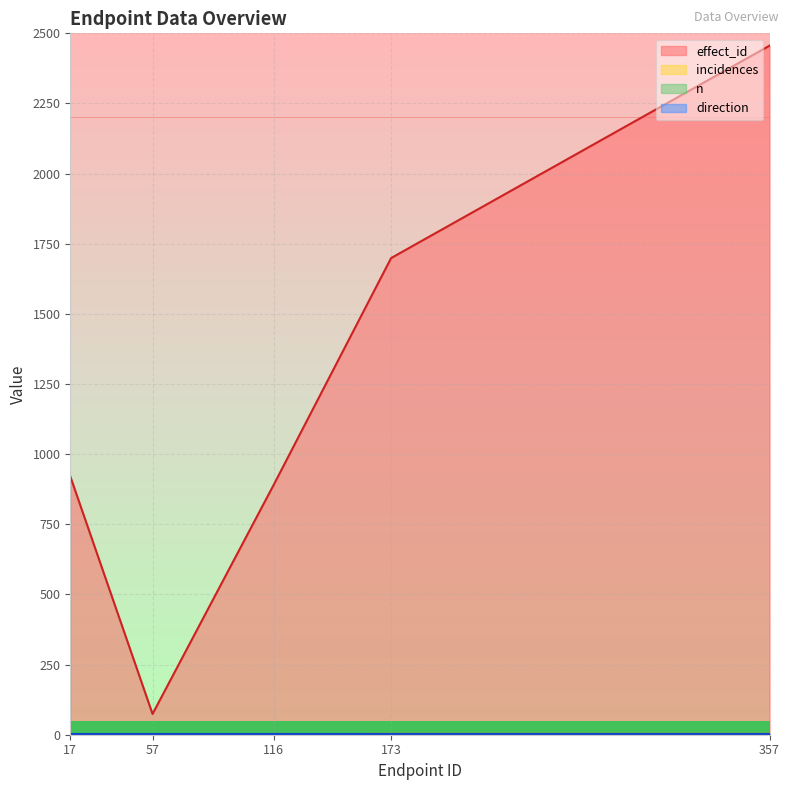

What is the sum of all incidences values?

26